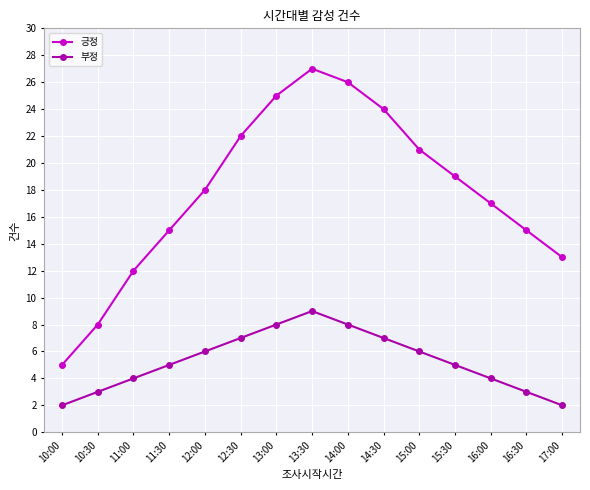

At how many categories does at least one series exceed 7?

14